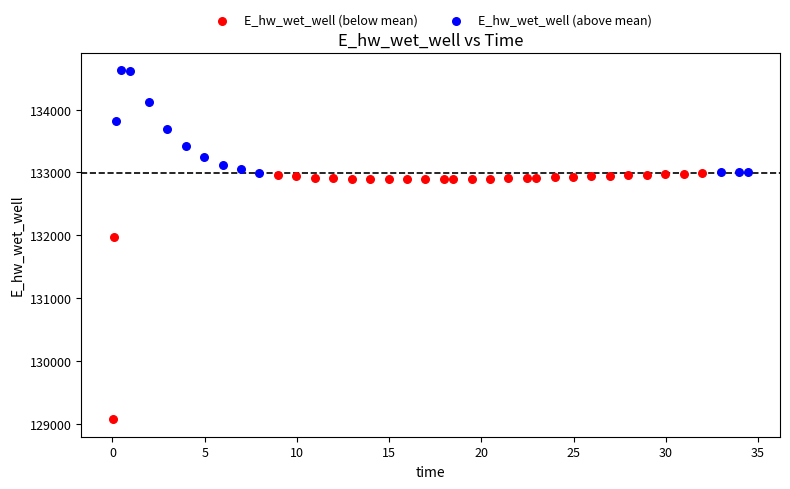

Which series reaches the maximum Y coordinate?

E_hw_wet_well (above mean)